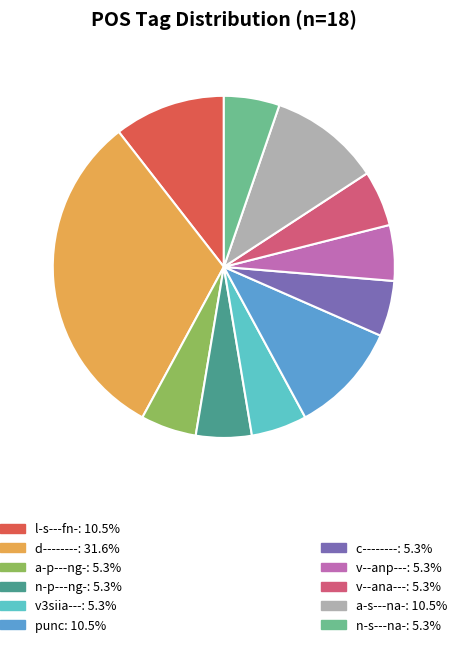

Does any single category account for the majority?

No